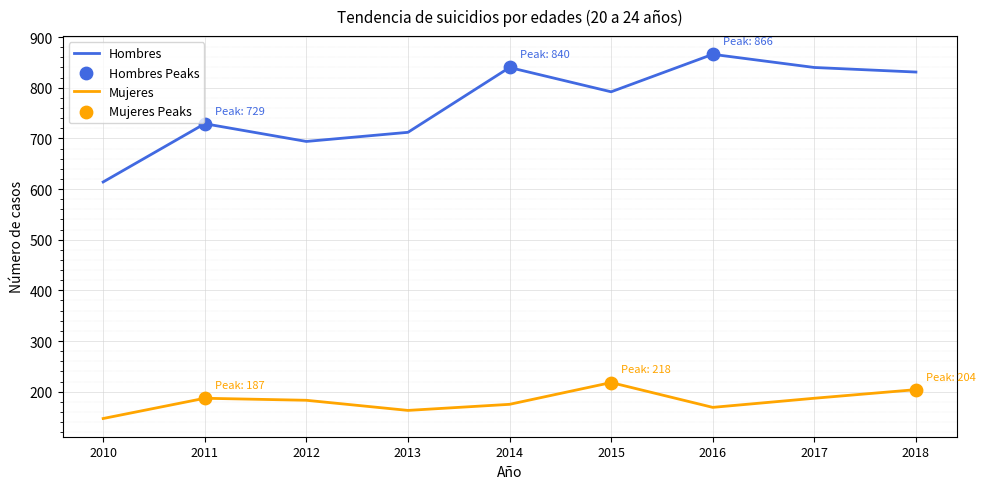

What is the total value across all series at 2014?

1015